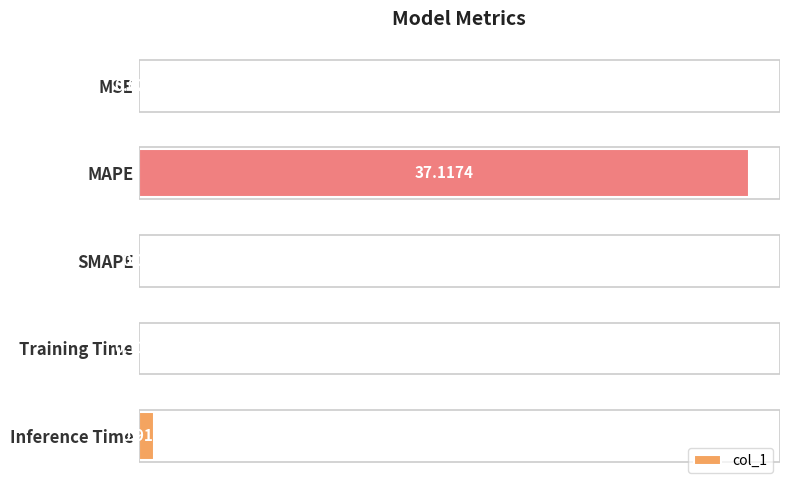

What is the change in value from Training Time to Inference Time?

+0.8